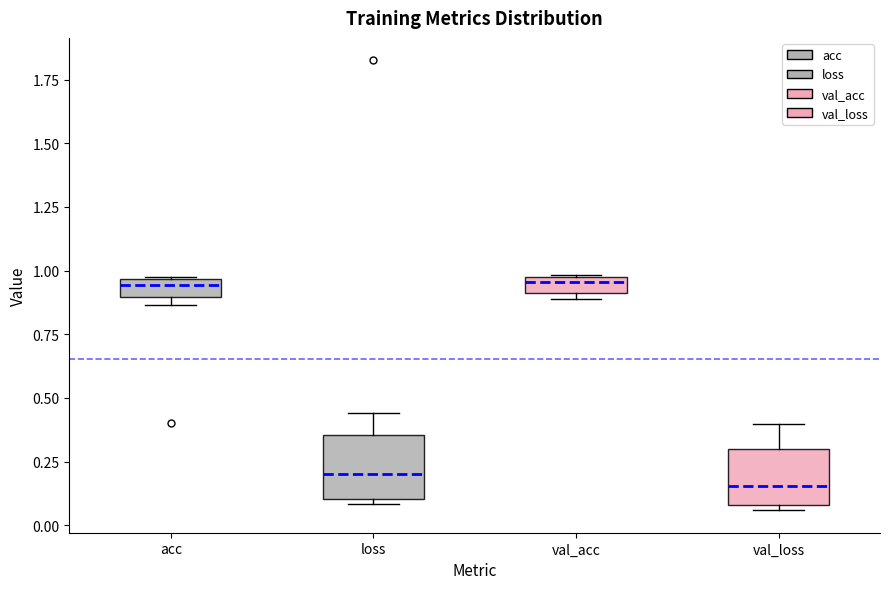

Where does the median line of the box for val_acc sit on the y-axis? The values are not printed on the chart, so give them approximately, as read against the axis.

0.95